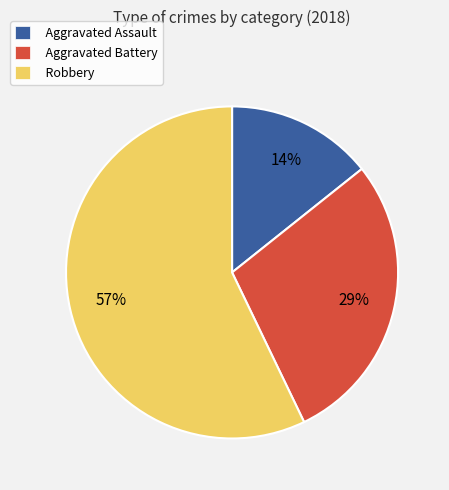

Is it true that Aggravated Battery is 19% of the pie?

False